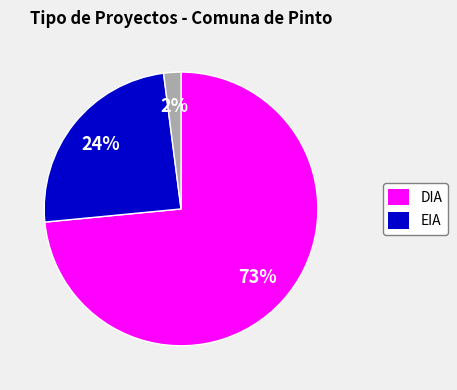

Does any single category account for the majority?

Yes